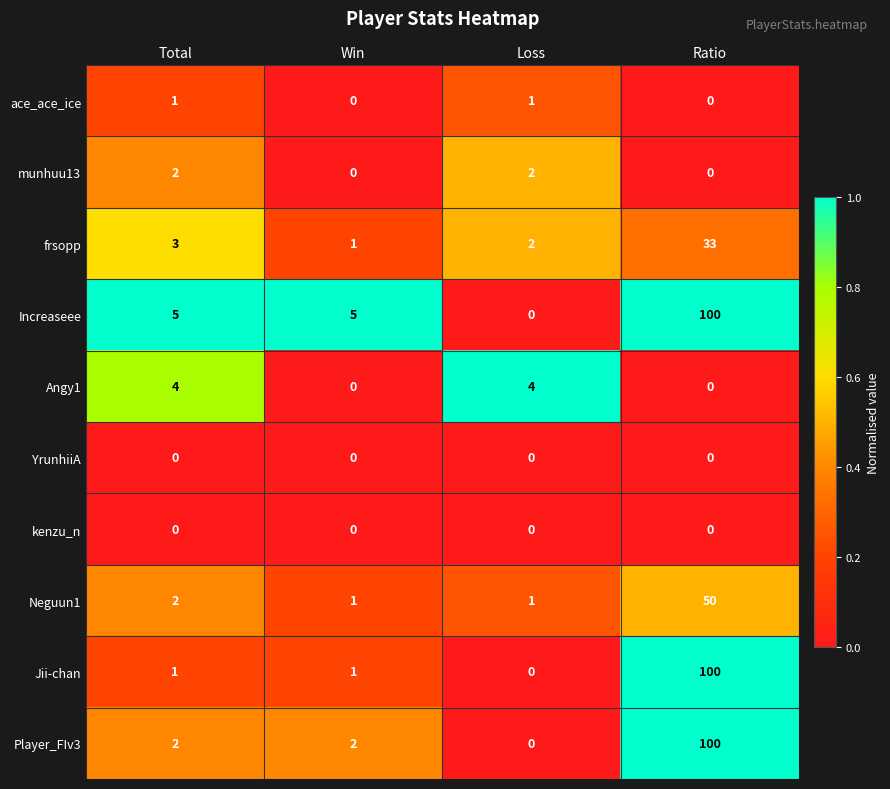

What is the greatest value displayed?

100